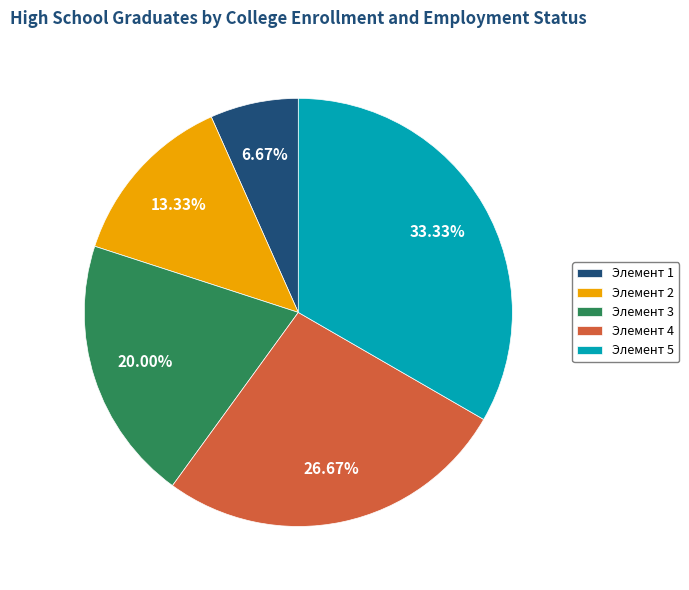

Rank the categories by value from lowest to highest.

Элемент 1, Элемент 2, Элемент 3, Элемент 4, Элемент 5